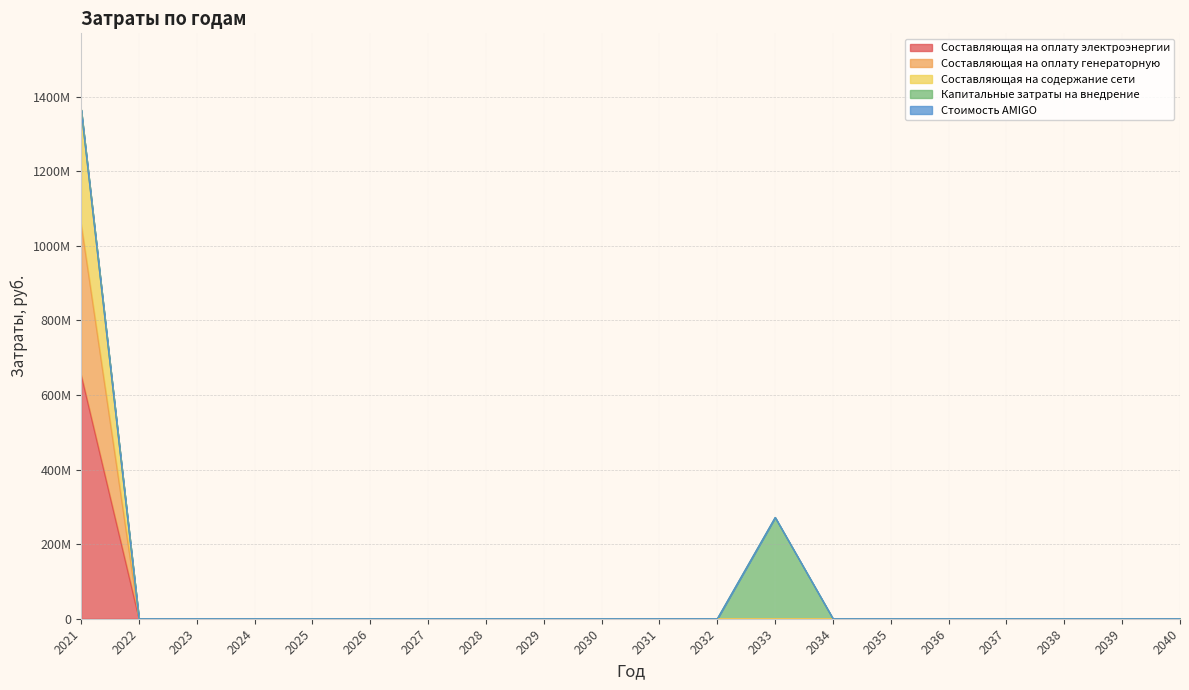

True or false: Составляющая на оплату генераторную has a value of 2015064916.4 at 2021.

False